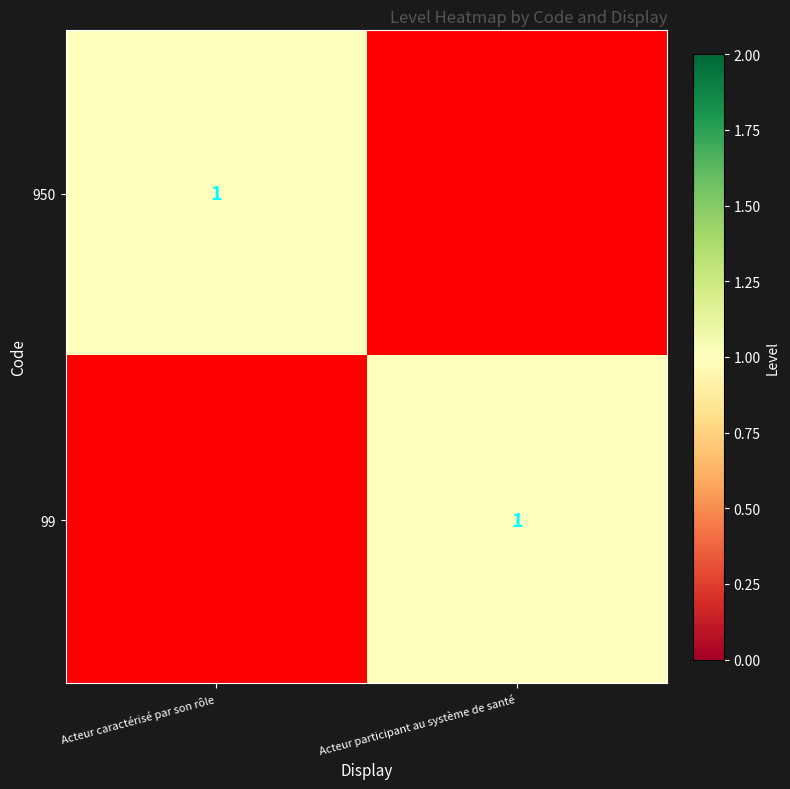

True or false: 950 has a value of 1 at Acteur caractérisé par son rôle.

True